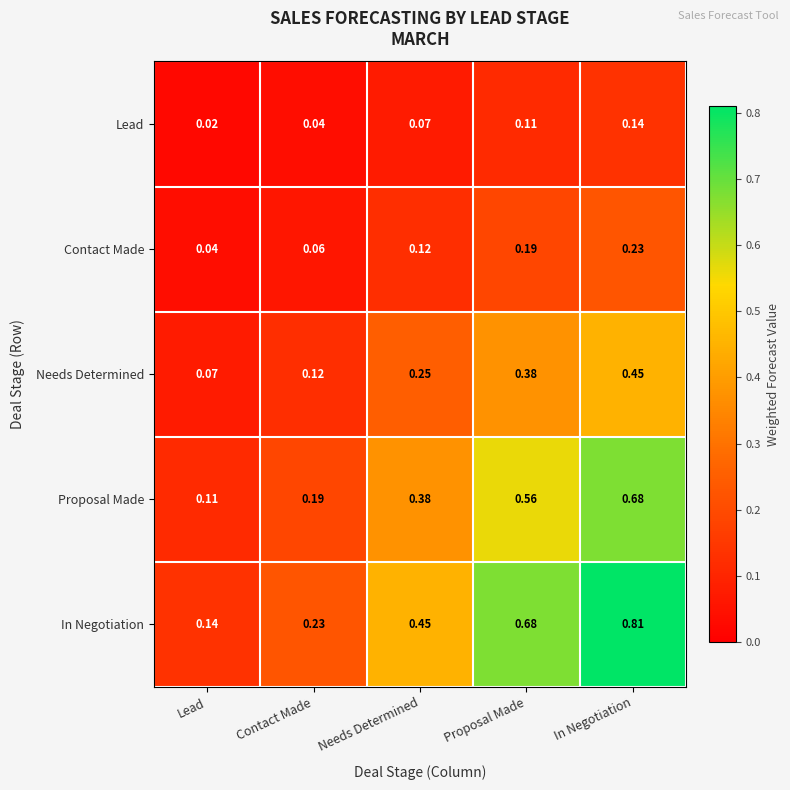

Which label corresponds to the smallest value in the chart?

Lead